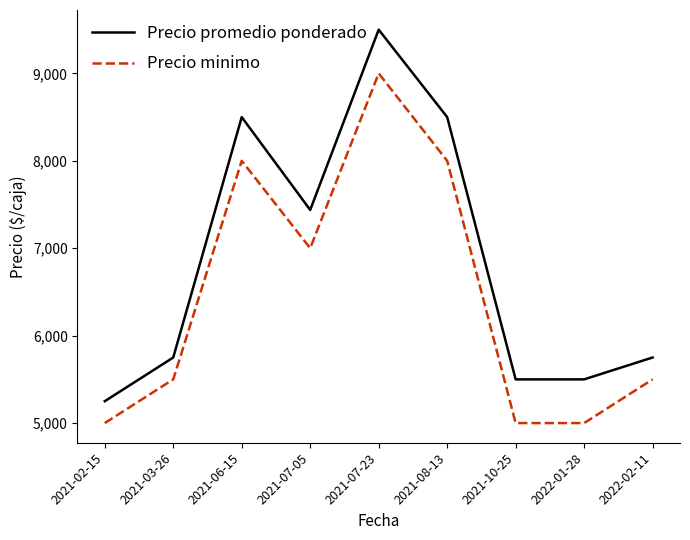

True or false: Precio promedio ponderado and Precio minimo intersect in this chart.

False